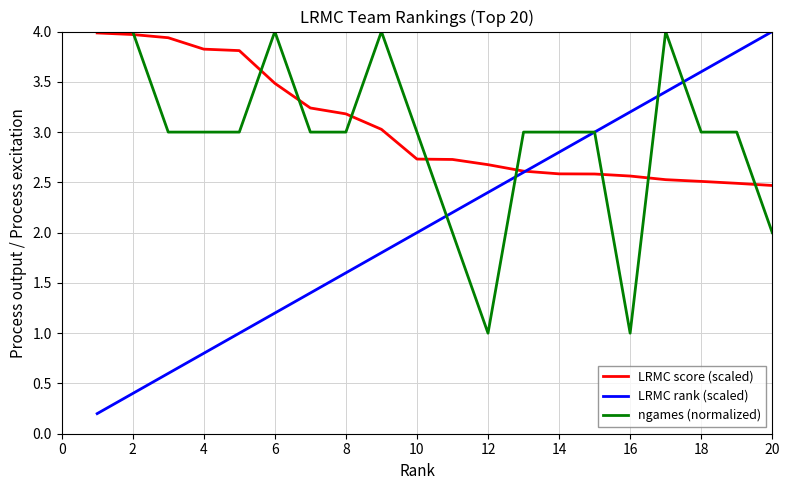

What is the lowest value of the ngames (normalized) series?

1.0